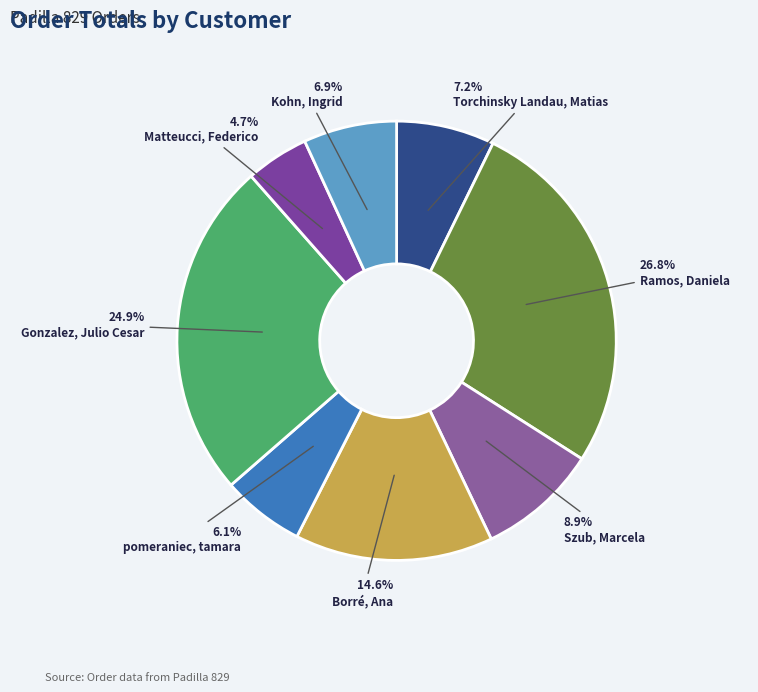

Rank the categories by value from highest to lowest.

Ramos, Daniela, Gonzalez, Julio Cesar, Borré, Ana, Szub, Marcela, Torchinsky Landau, Matias, Kohn, Ingrid, pomeraniec, tamara, Matteucci, Federico